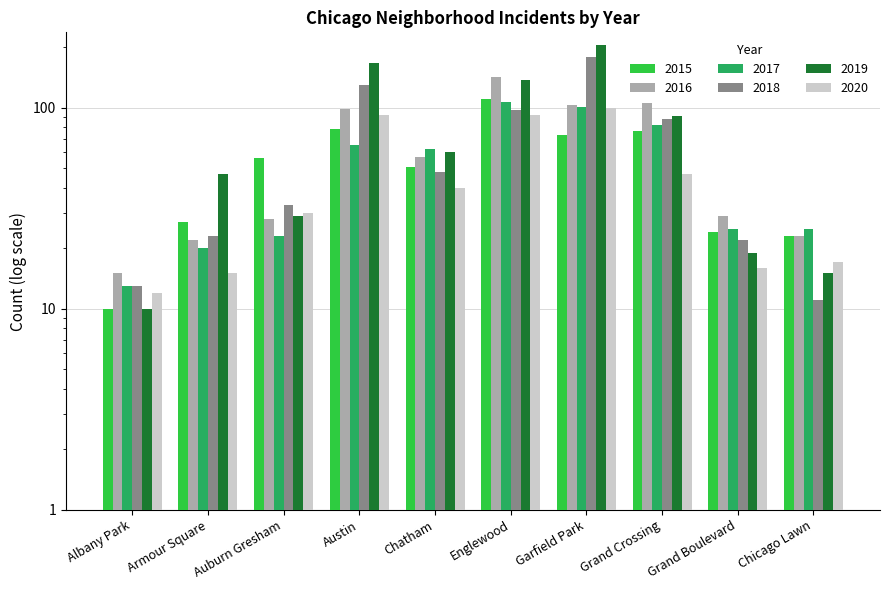

Reading right to left, list all the values displayed in this chart.

2015: Chicago Lawn=23	Grand Boulevard=24	Grand Crossing=77	Garfield Park=73	Englewood=111	Chatham=51	Austin=78	Auburn Gresham=56	Armour Square=27	Albany Park=10
2016: Chicago Lawn=23	Grand Boulevard=29	Grand Crossing=106	Garfield Park=103	Englewood=142	Chatham=57	Austin=99	Auburn Gresham=28	Armour Square=22	Albany Park=15
2017: Chicago Lawn=25	Grand Boulevard=25	Grand Crossing=82	Garfield Park=101	Englewood=107	Chatham=62	Austin=65	Auburn Gresham=23	Armour Square=20	Albany Park=13
2018: Chicago Lawn=11	Grand Boulevard=22	Grand Crossing=88	Garfield Park=178	Englewood=98	Chatham=48	Austin=130	Auburn Gresham=33	Armour Square=23	Albany Park=13
2019: Chicago Lawn=15	Grand Boulevard=19	Grand Crossing=91	Garfield Park=204	Englewood=138	Chatham=60	Austin=167	Auburn Gresham=29	Armour Square=47	Albany Park=10
2020: Chicago Lawn=17	Grand Boulevard=16	Grand Crossing=47	Garfield Park=100	Englewood=92	Chatham=40	Austin=92	Auburn Gresham=30	Armour Square=15	Albany Park=12